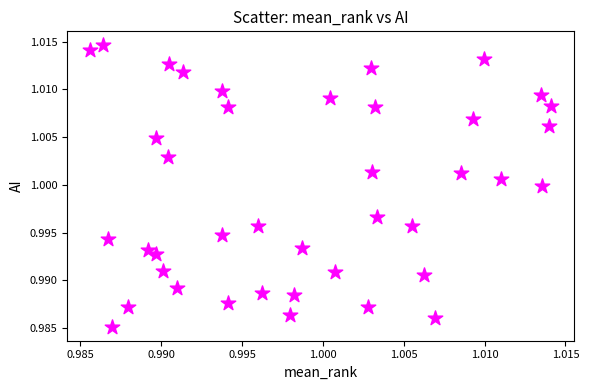

Count the number of points in this scatter plot.

40